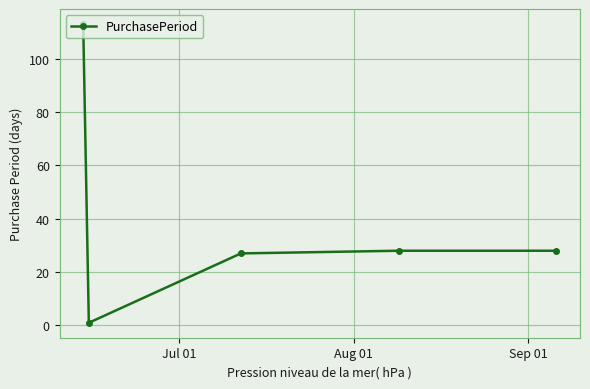

What is the sum of all values?

197